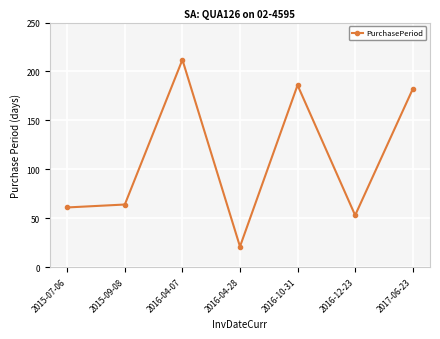

How many data points does each series have?

7